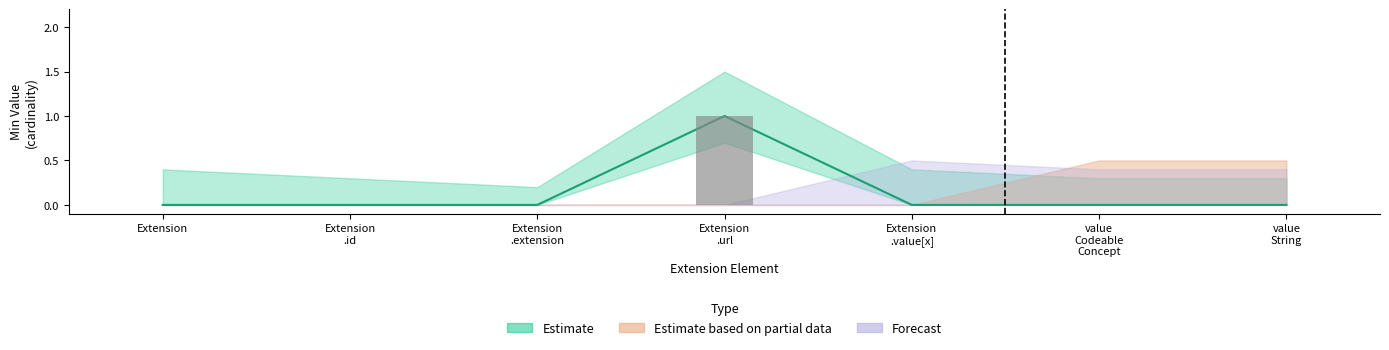

What is the label of the 5th bar from the right?

Extension
.extension